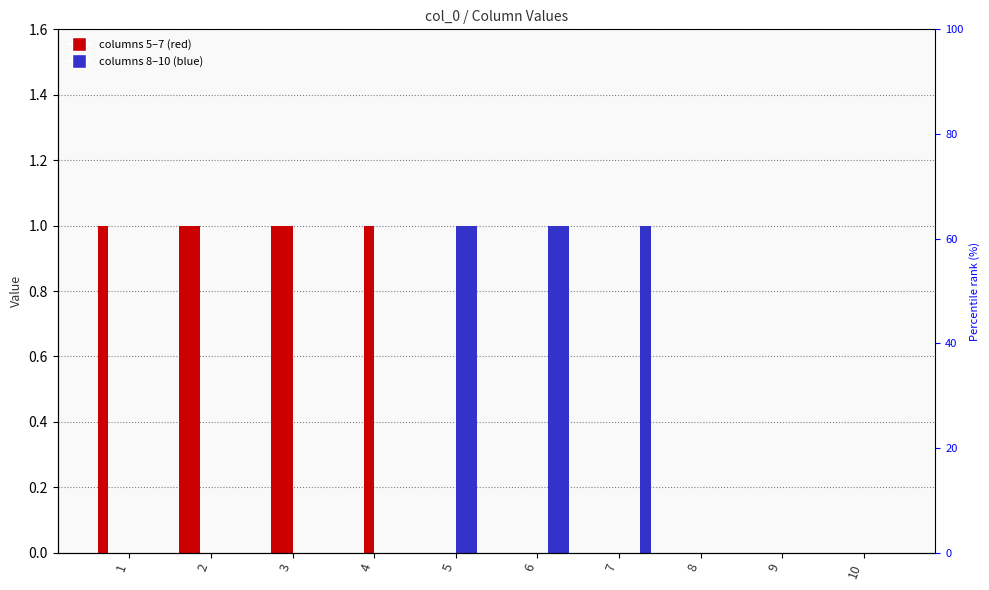

What is the value of the 5 bar at the 2nd from the left?

1